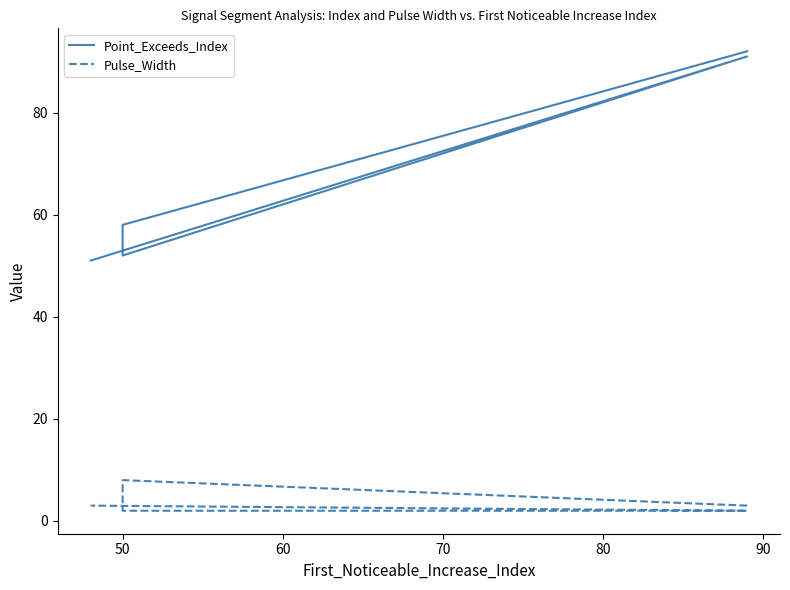

True or false: Pulse_Width and Point_Exceeds_Index intersect in this chart.

False